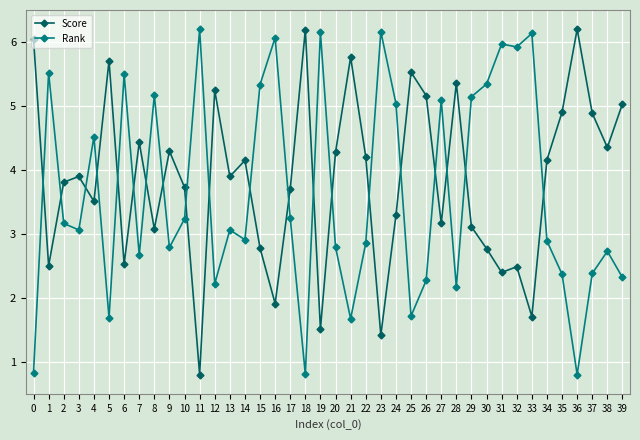

The Rank series shows 10.0 at 23. True or false?

False